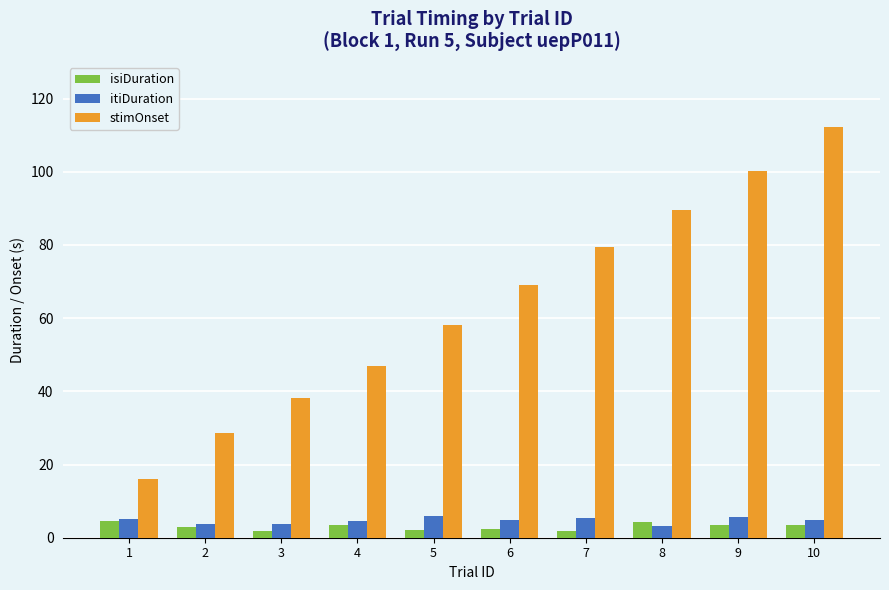

What is the highest value of the itiDuration series?

6.0